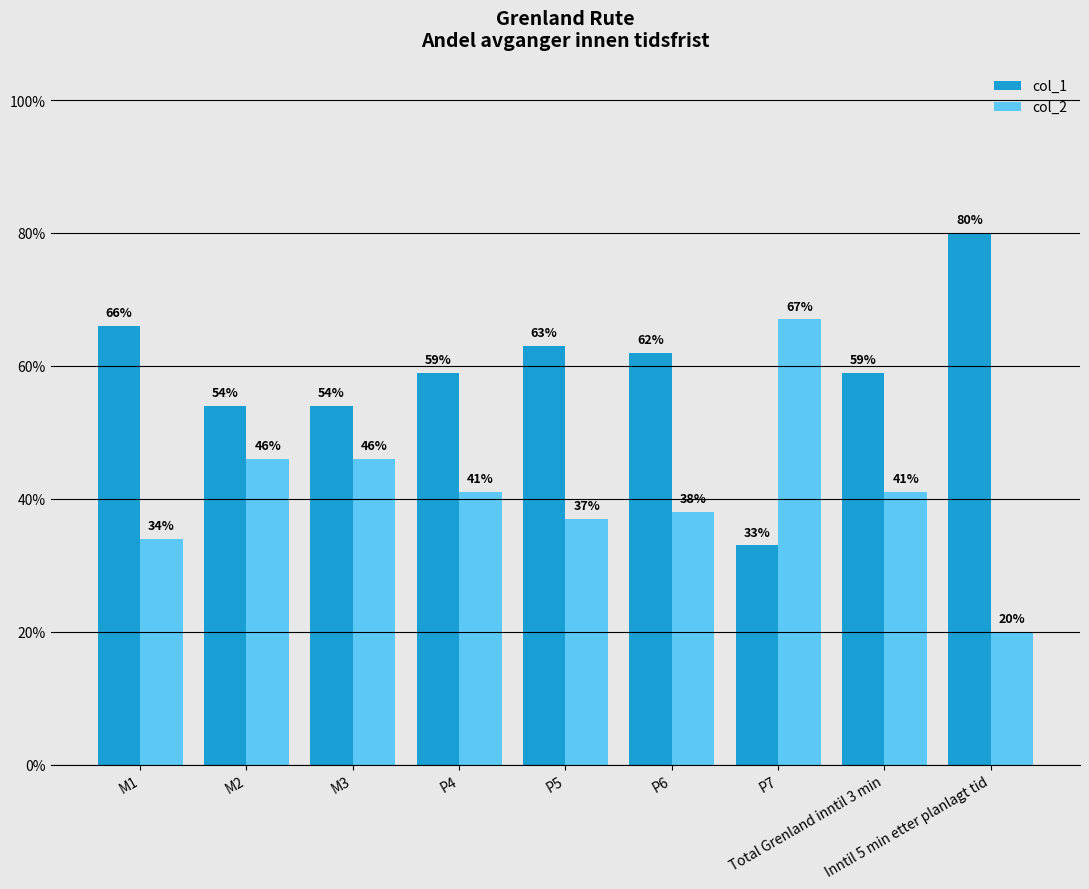

Are the bars grouped side by side (vs. stacked)?

Yes